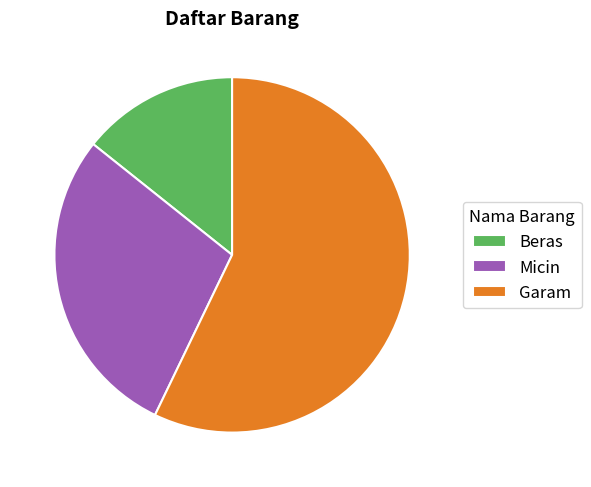

Which slice is the smallest?

Beras